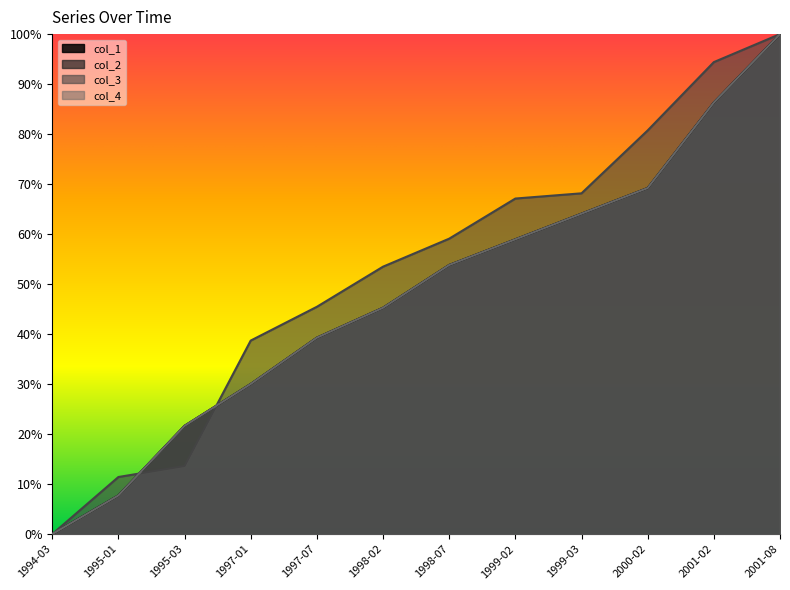

The col_2 series shows 0.6 at 1999-02. True or false?

True